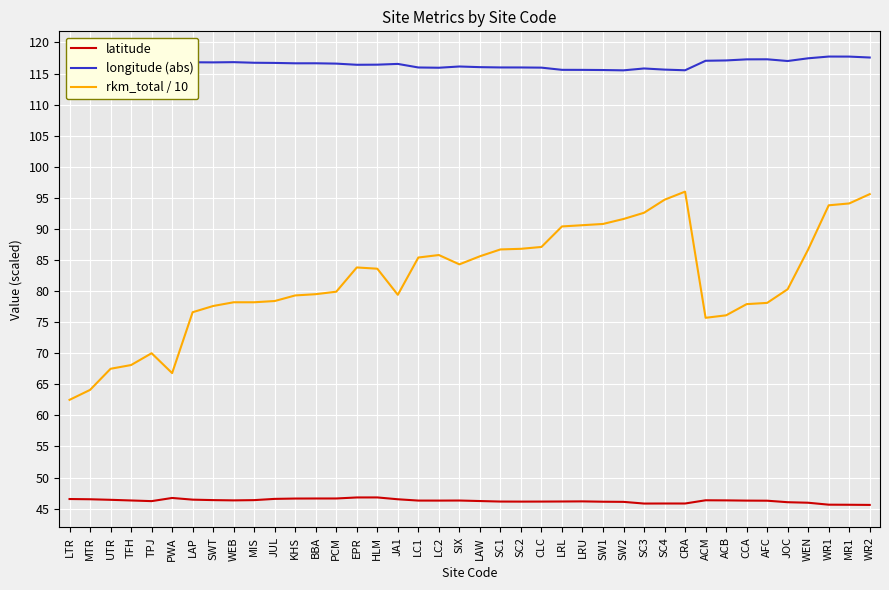

Reading left to right, what are all the values shown in this chart?

latitude: LTR=46.5	MTR=46.5	UTR=46.4	TFH=46.3	TPJ=46.2	PWA=46.7	LAP=46.4	SWT=46.4	WEB=46.3	MIS=46.4	JUL=46.6	KHS=46.6	BBA=46.6	PCM=46.6	EPR=46.8	HLM=46.8	JA1=46.5	LC1=46.3	LC2=46.3	SIX=46.3	LAW=46.2	SC1=46.1	SC2=46.1	CLC=46.1	LRL=46.1	LRU=46.2	SW1=46.1	SW2=46.1	SC3=45.8	SC4=45.8	CRA=45.8	ACM=46.3	ACB=46.3	CCA=46.3	AFC=46.3	JOC=46.0	WEN=45.9	WR1=45.6	MR1=45.6	WR2=45.6
longitude (abs): LTR=118.2	MTR=118.0	UTR=117.7	TFH=117.7	TPJ=117.7	PWA=117.7	LAP=116.8	SWT=116.8	WEB=116.8	MIS=116.7	JUL=116.7	KHS=116.6	BBA=116.7	PCM=116.6	EPR=116.4	HLM=116.4	JA1=116.5	LC1=116.0	LC2=115.9	SIX=116.1	LAW=116.0	SC1=116.0	SC2=116.0	CLC=116.0	LRL=115.6	LRU=115.6	SW1=115.6	SW2=115.5	SC3=115.8	SC4=115.6	CRA=115.5	ACM=117.1	ACB=117.1	CCA=117.3	AFC=117.3	JOC=117.0	WEN=117.5	WR1=117.7	MR1=117.7	WR2=117.6
rkm_total / 10: LTR=62.5	MTR=64.1	UTR=67.5	TFH=68.1	TPJ=70.0	PWA=66.8	LAP=76.6	SWT=77.6	WEB=78.2	MIS=78.2	JUL=78.4	KHS=79.3	BBA=79.5	PCM=79.9	EPR=83.8	HLM=83.6	JA1=79.4	LC1=85.4	LC2=85.8	SIX=84.3	LAW=85.6	SC1=86.7	SC2=86.8	CLC=87.1	LRL=90.4	LRU=90.6	SW1=90.8	SW2=91.6	SC3=92.6	SC4=94.7	CRA=96.0	ACM=75.7	ACB=76.1	CCA=77.9	AFC=78.1	JOC=80.3	WEN=86.7	WR1=93.8	MR1=94.1	WR2=95.6